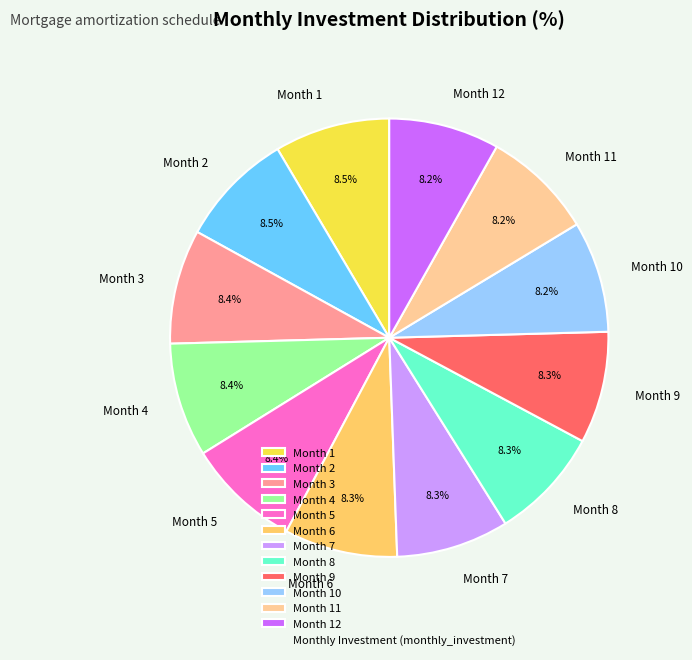

Is the sum of Month 9 and Month 2 greater than half?

No